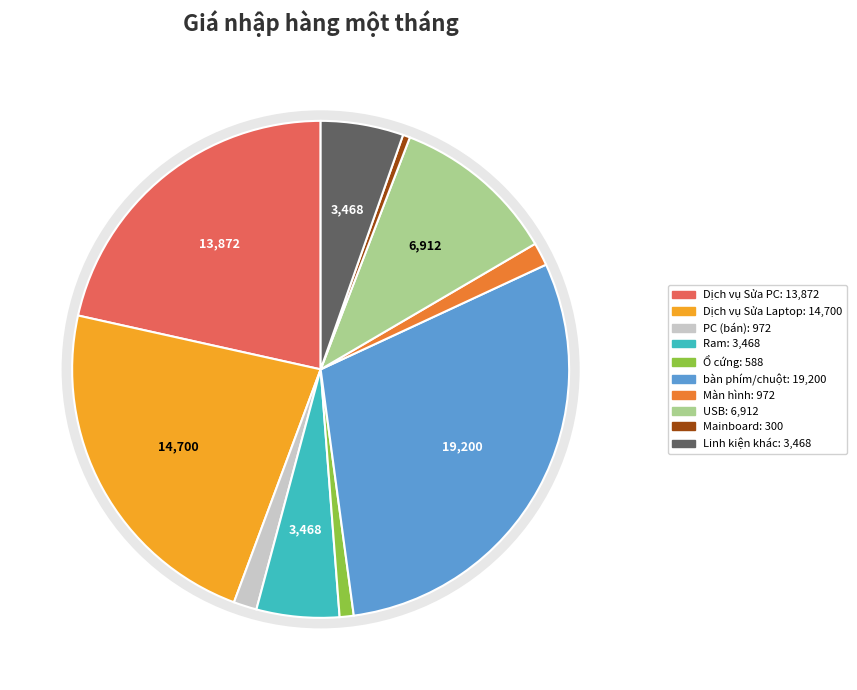

The bàn phím/chuột slice represents 15% of the pie. True or false?

False